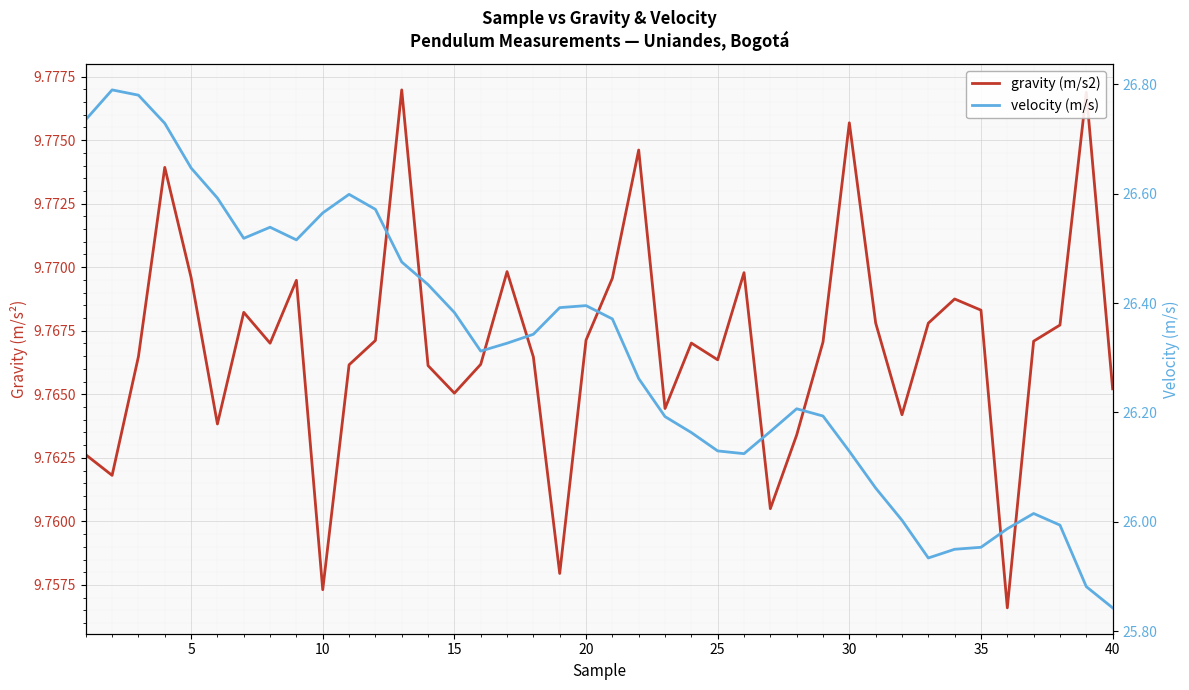

How many values in the velocity (m/s) series exceed 26?

33